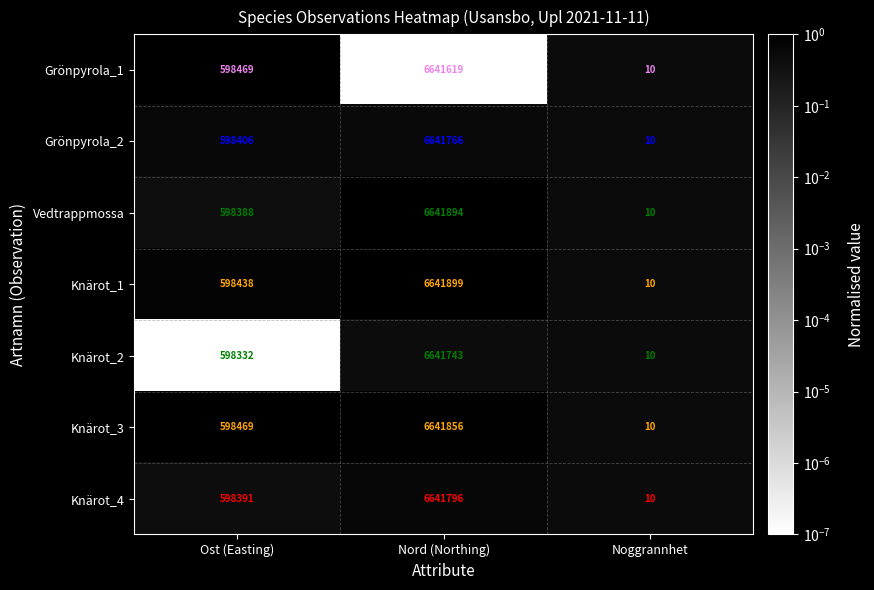

Which category has the lowest value across all series?

Noggrannhet